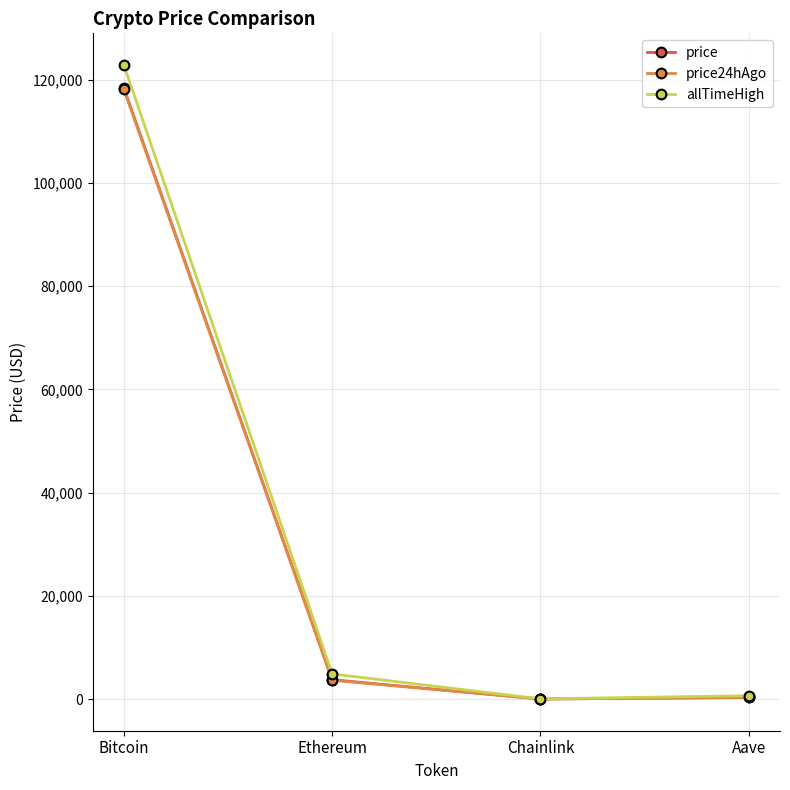

The allTimeHigh series shows 122838.0 at Bitcoin. True or false?

True